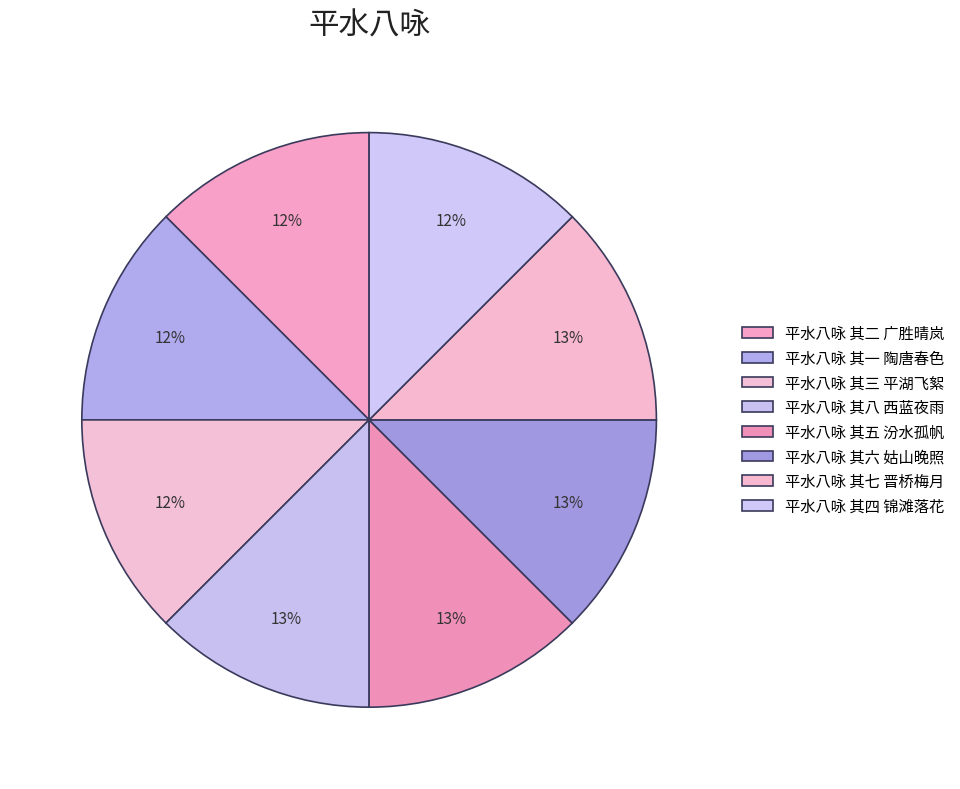

What is the smallest slice in the pie chart?

平水八咏 其一 陶唐春色